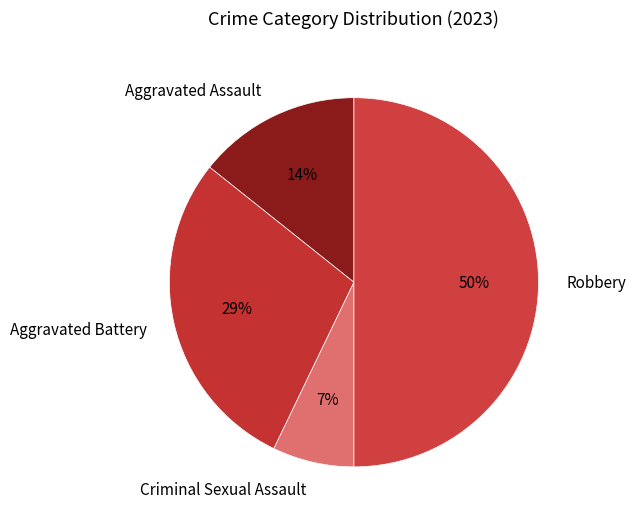

Does Aggravated Battery represent more than half of the total?

No